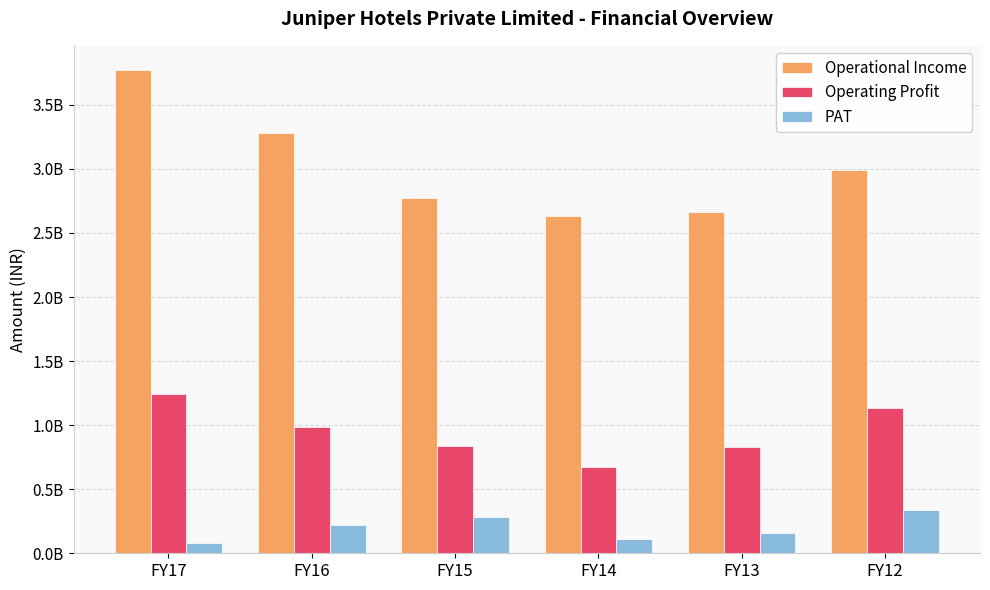

What are all the series names shown in the legend?

Operational Income, Operating Profit, PAT